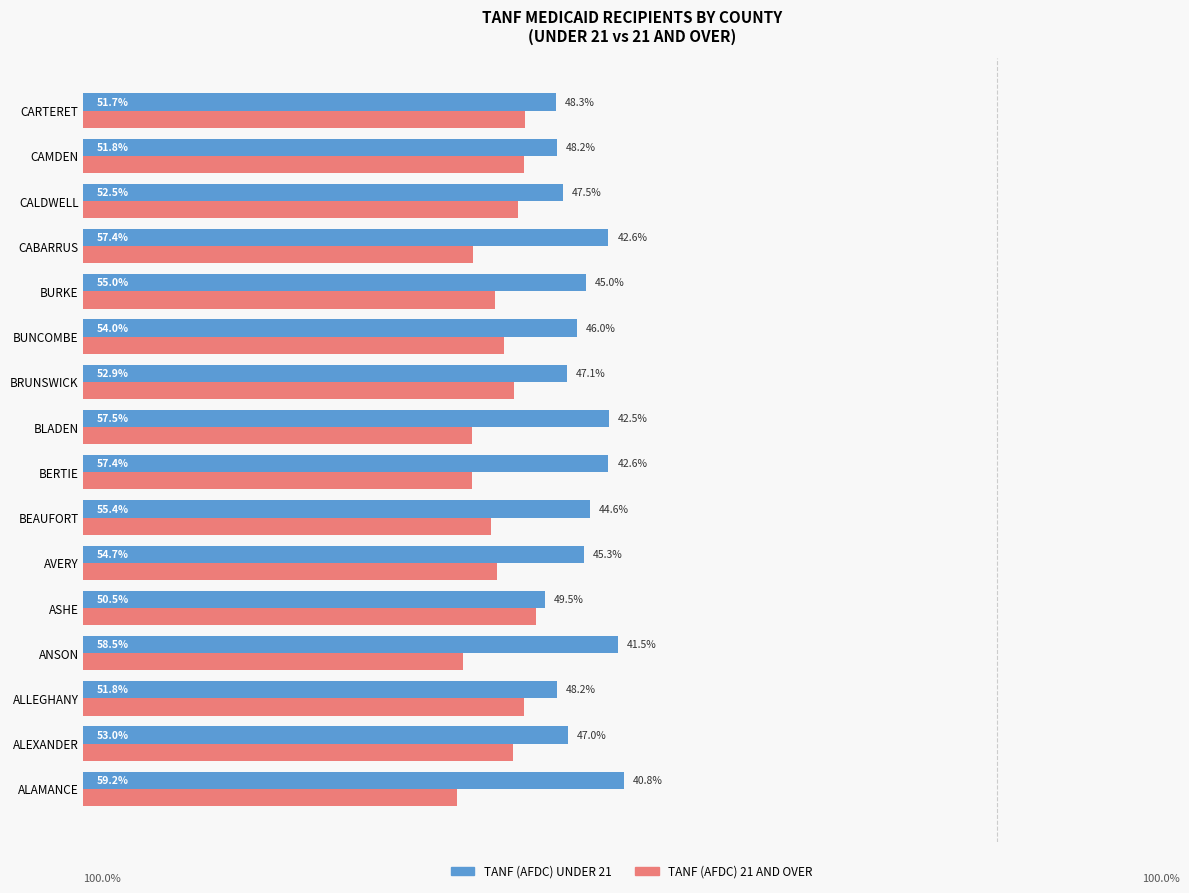

Is the value of TANF (AFDC) 21 AND OVER at ALAMANCE greater than the value of TANF (AFDC) UNDER 21 at CARTERET?

No